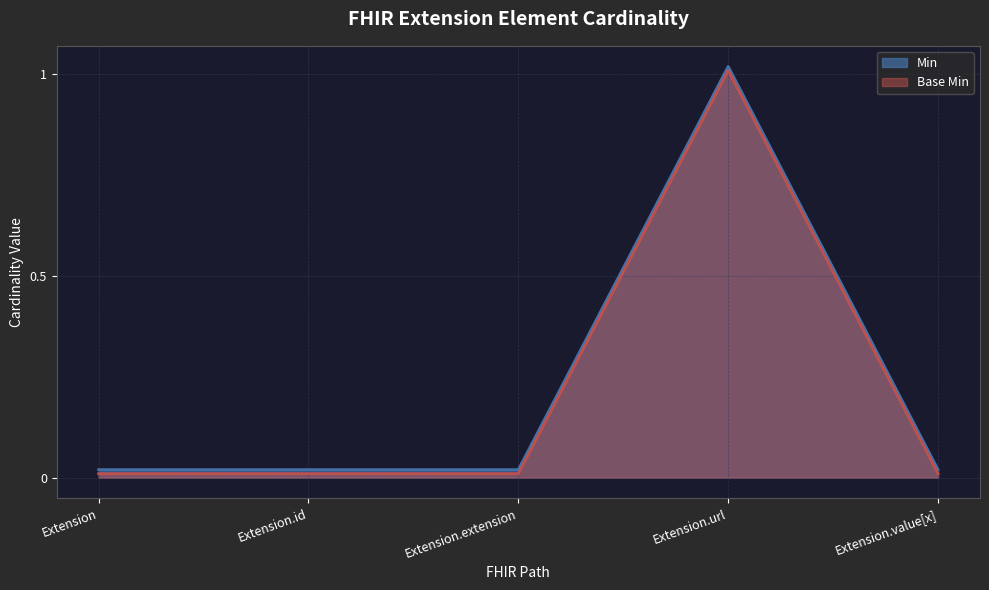

What is the label of the 4th point from the right?

Extension.id